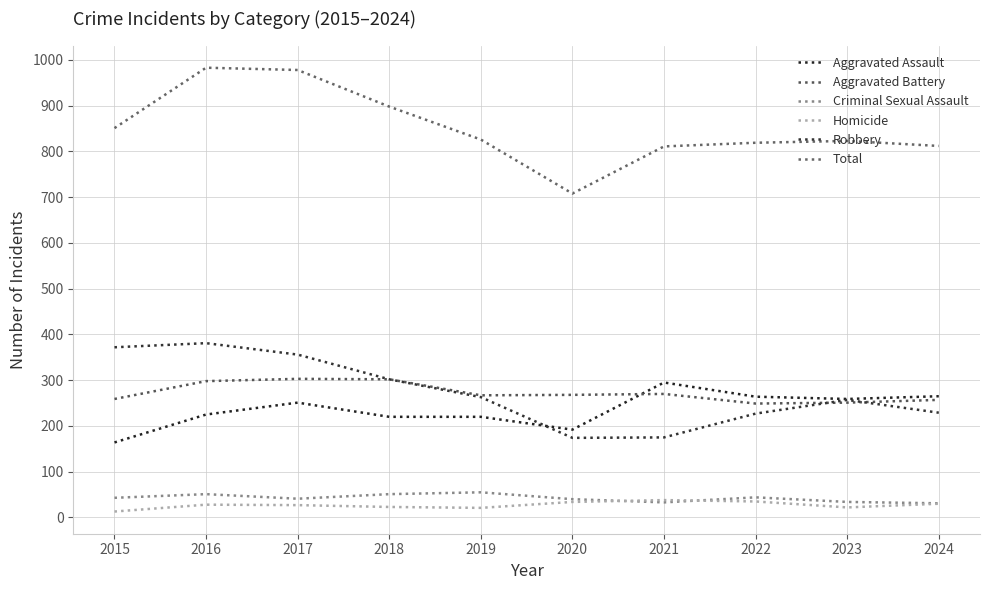

True or false: Robbery has a value of 302 at 2018.

True